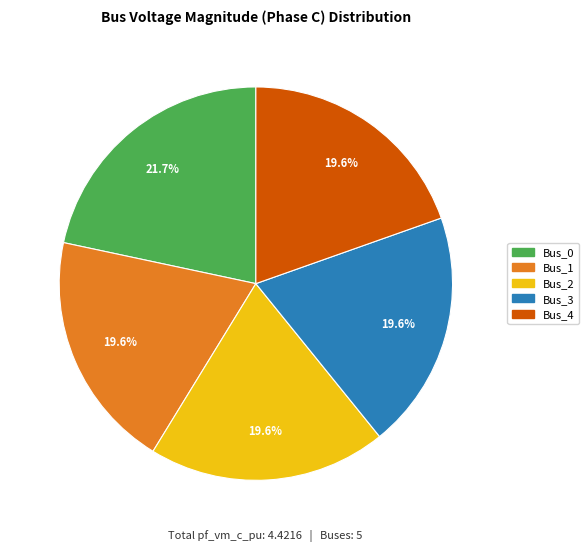

How many segments does this pie chart have?

5